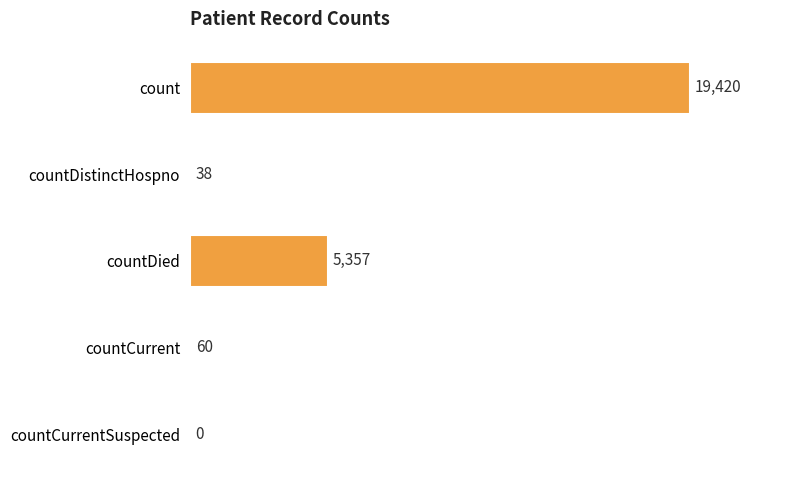

Where is the data nearest to the value 9710?

countDied